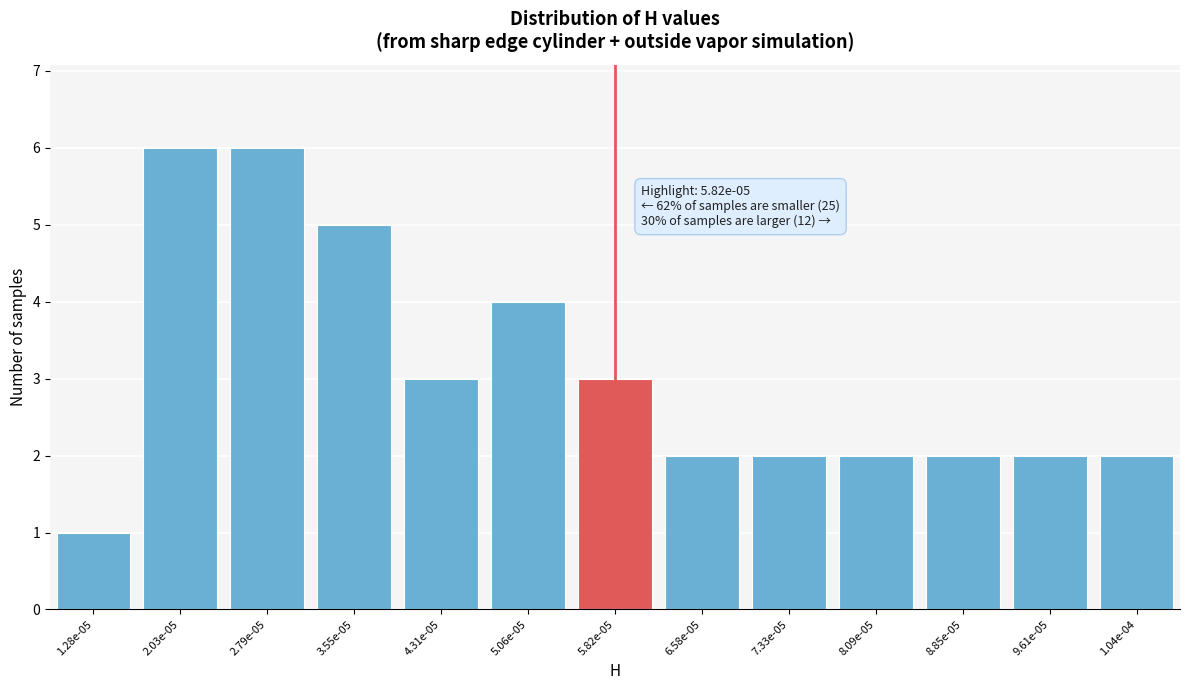

Reading left to right, what are all the values shown in this chart?

1.28e-05=1	2.03e-05=6	2.79e-05=6	3.55e-05=5	4.31e-05=3	5.06e-05=4	5.82e-05=3	6.58e-05=2	7.33e-05=2	8.09e-05=2	8.85e-05=2	9.61e-05=2	1.04e-04=2